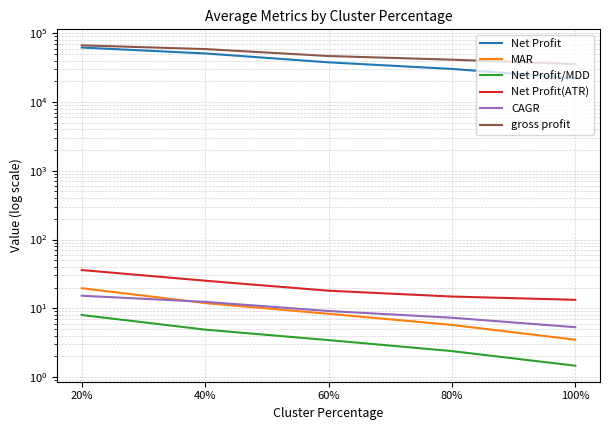

What is the value of the CAGR point at the 2nd from the left?

12.4